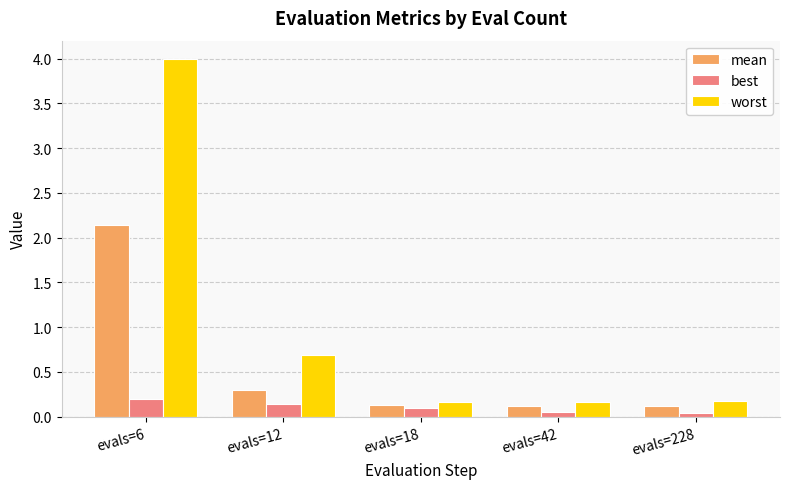

What is the difference between the highest and lowest values at evals=18?

0.1